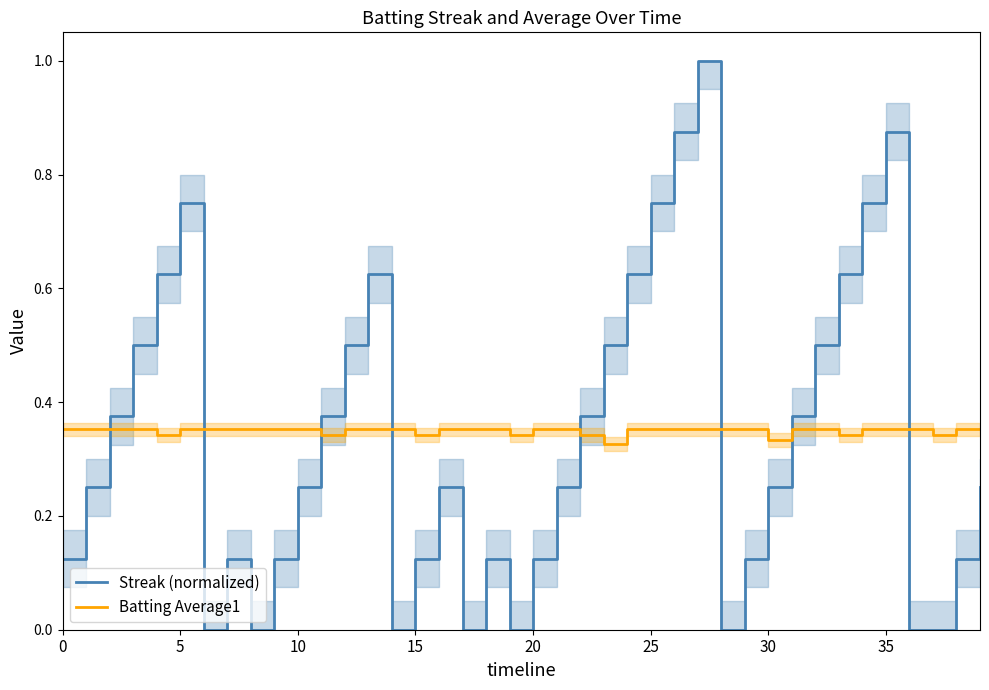

What value does the Streak (normalized) series have at 13?

0.6